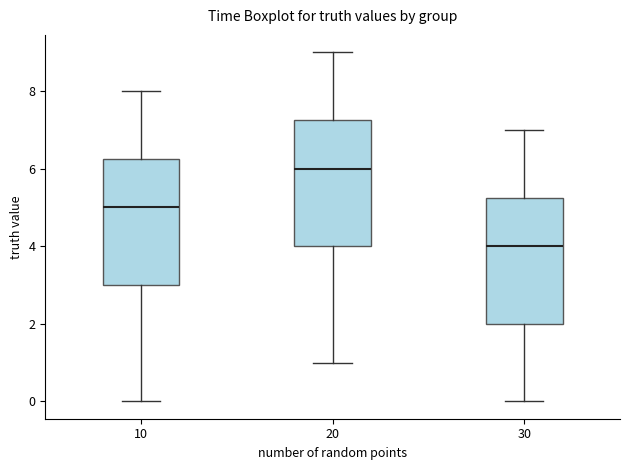

Where is the lower edge of the box at x = 10 on the y-axis? The values are not printed on the chart, so give them approximately, as read against the axis.

3.0